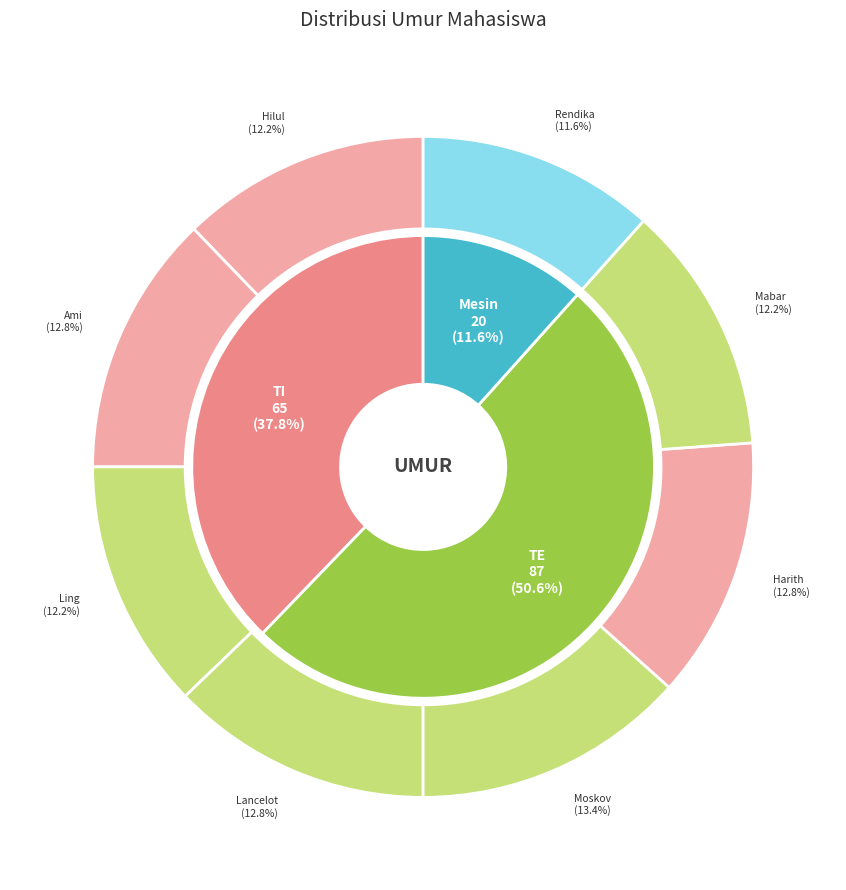

How many segments does this pie chart have?

8